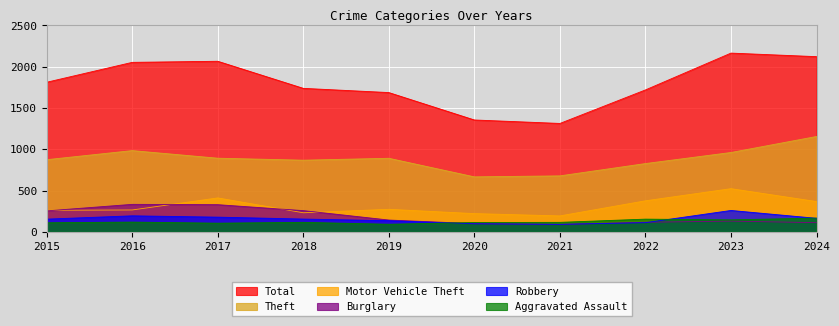

What is the spread (max minus min) of values at 2019?

1595